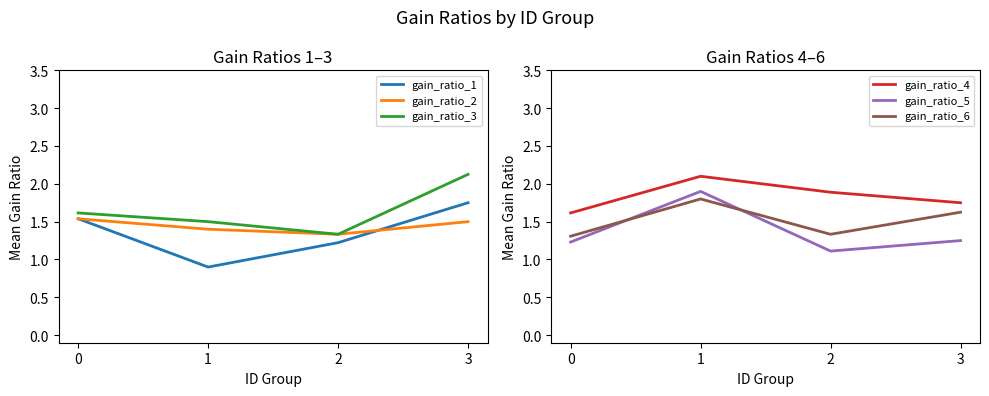

What is the maximum value for gain_ratio_3?

2.1